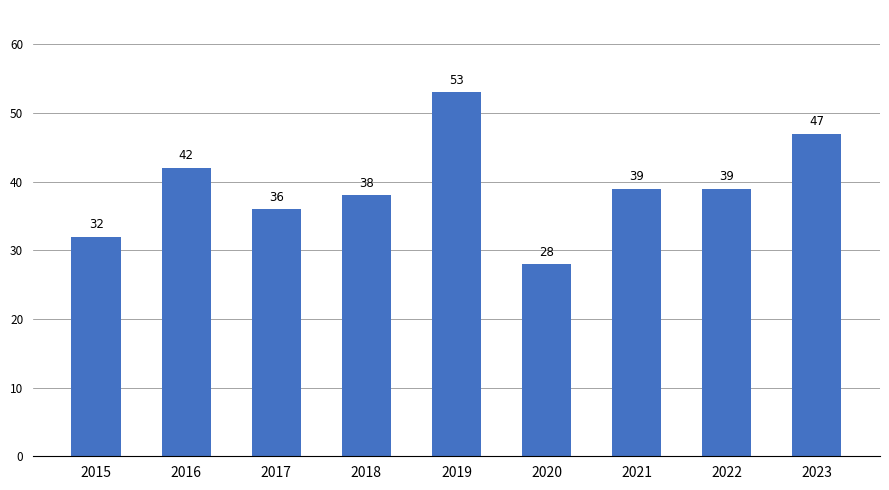

What is the difference between the second highest and minimum values?

19